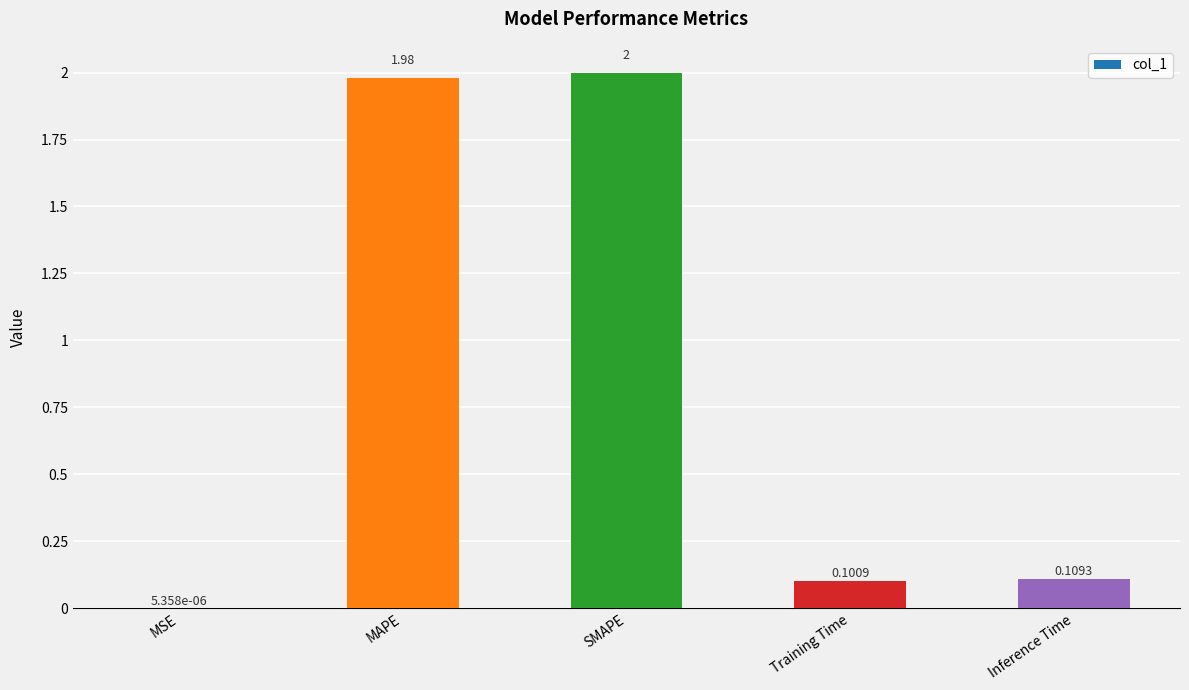

At which label is the value closest to 1?

Inference Time